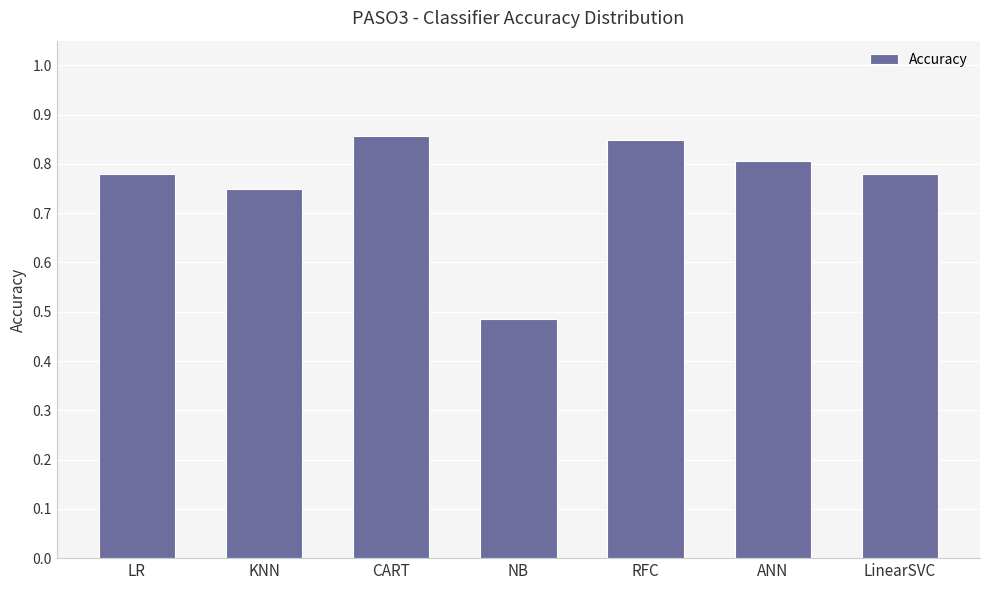

Does the chart contain stacked bars?

No